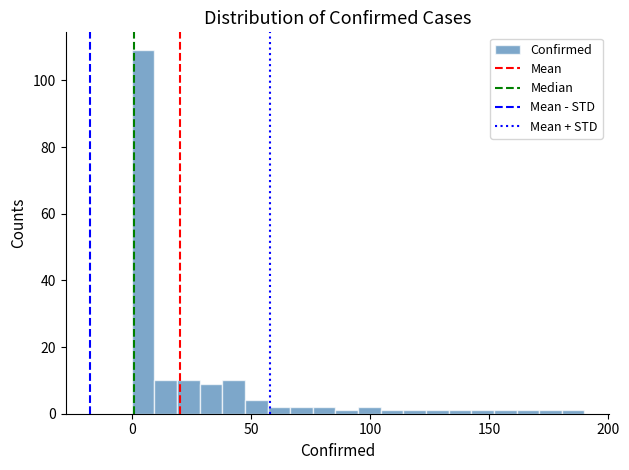

Around what value on the x-axis is the tallest bar? Give the approximate position of its centre, as read against the axis.

5